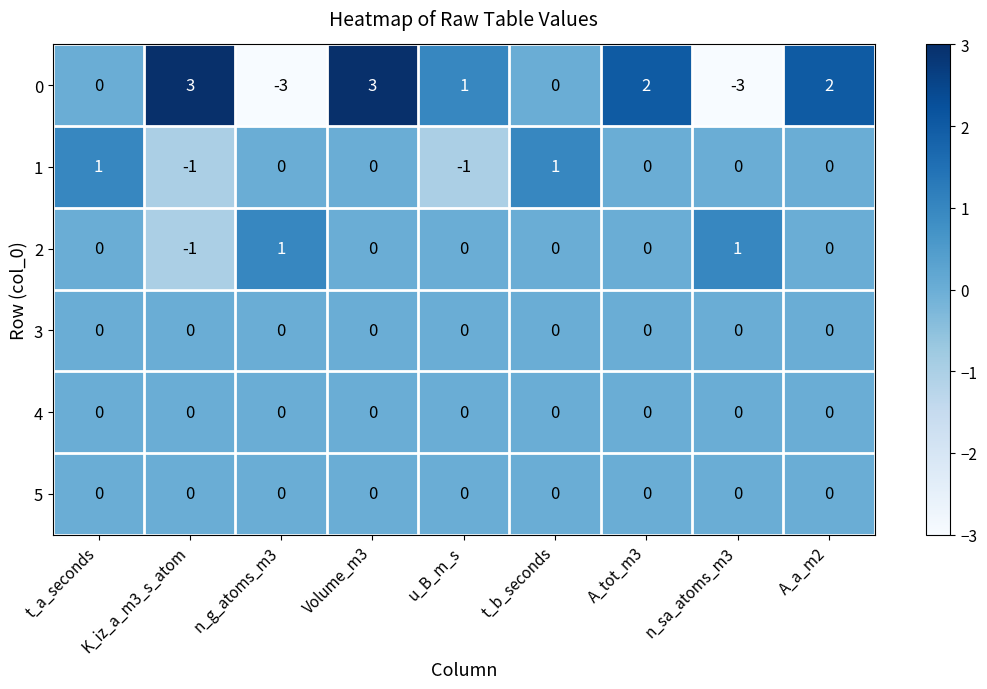

At which category is the sum across all series the highest?

Volume_m3